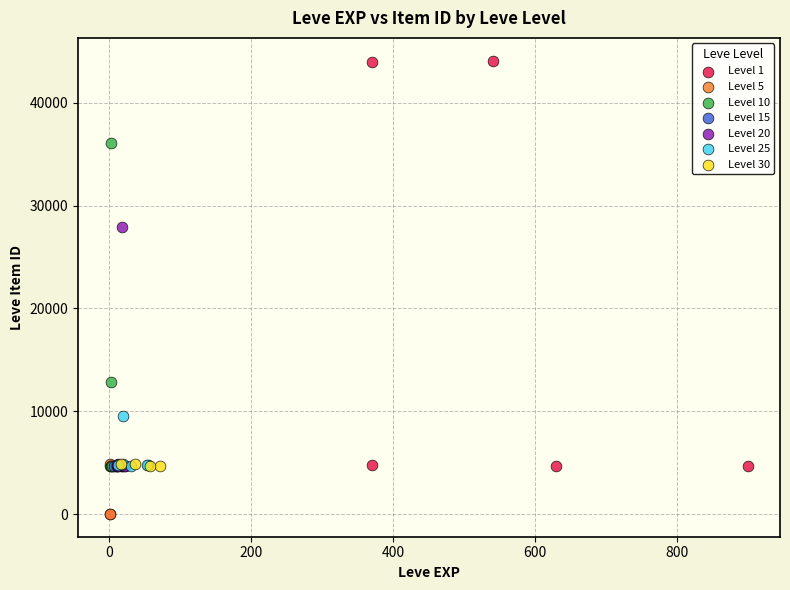

What are all the series names shown in the legend?

Level 1, Level 5, Level 10, Level 15, Level 20, Level 25, Level 30